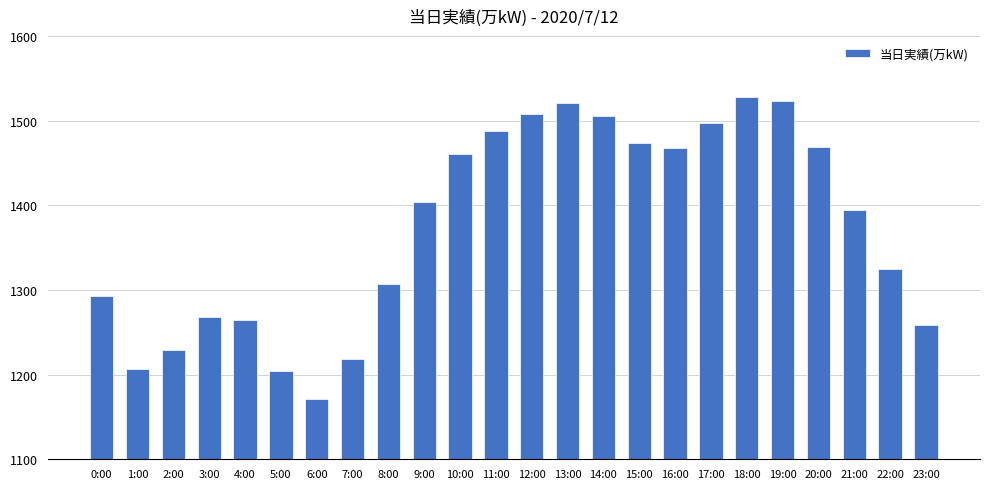

What is the sum of the values at 23:00 and 14:00?

2764